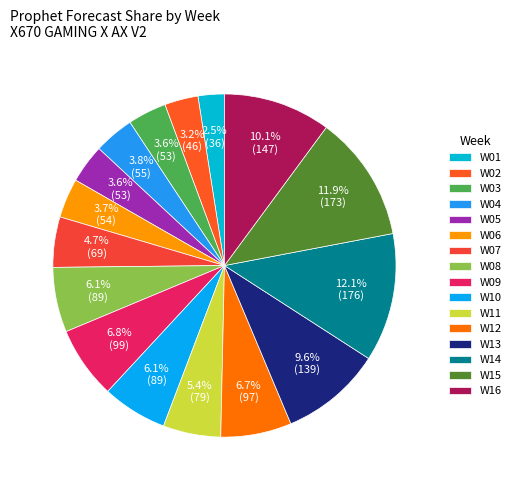

Do W15 and W12 together represent more than half of the pie?

No